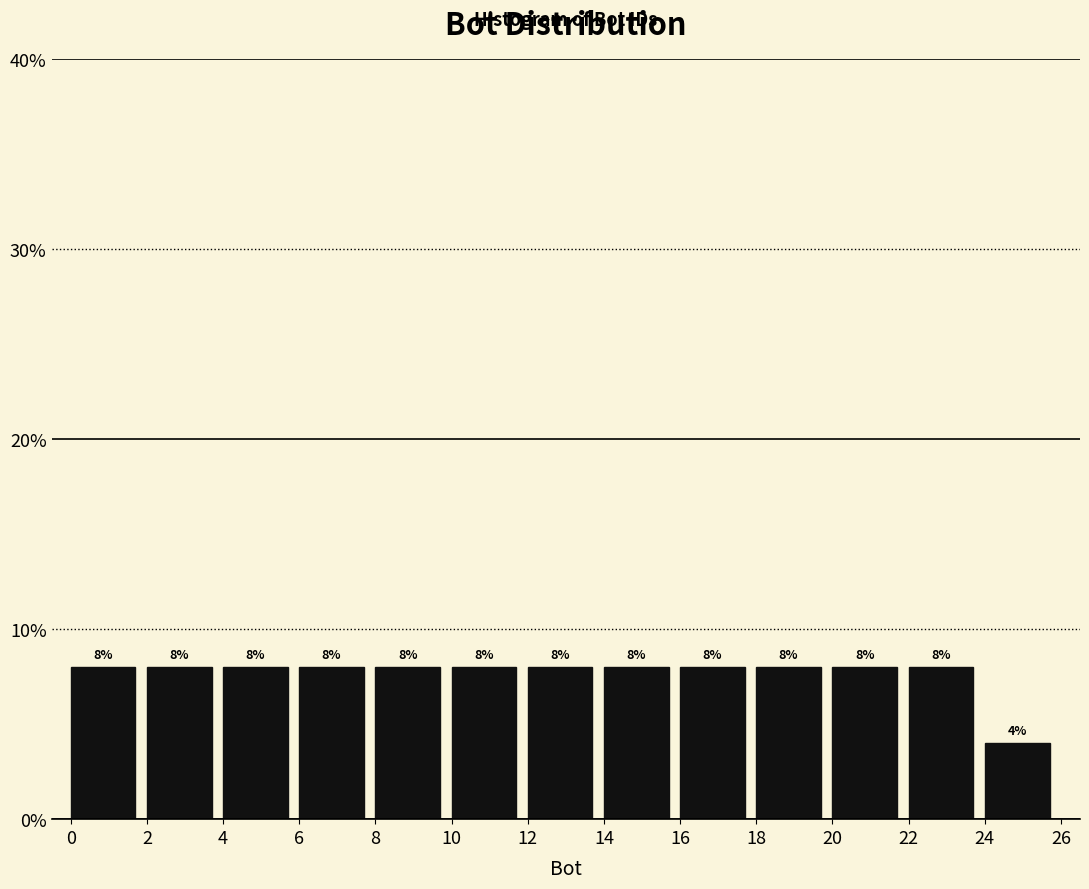

Reading left to right, list every bar in this chart as the range it spans on the x-axis followed by its height.

0 to 2: 8
2 to 4: 8
4 to 6: 8
6 to 8: 8
8 to 10: 8
10 to 12: 8
12 to 14: 8
14 to 16: 8
16 to 18: 8
18 to 20: 8
20 to 22: 8
22 to 24: 8
24 to 26: 4